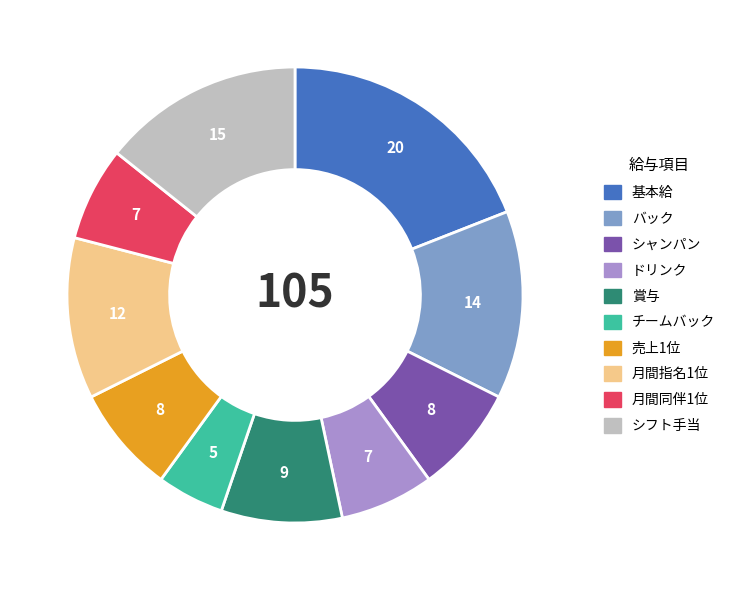

Is there any slice that represents more than half of the pie?

No